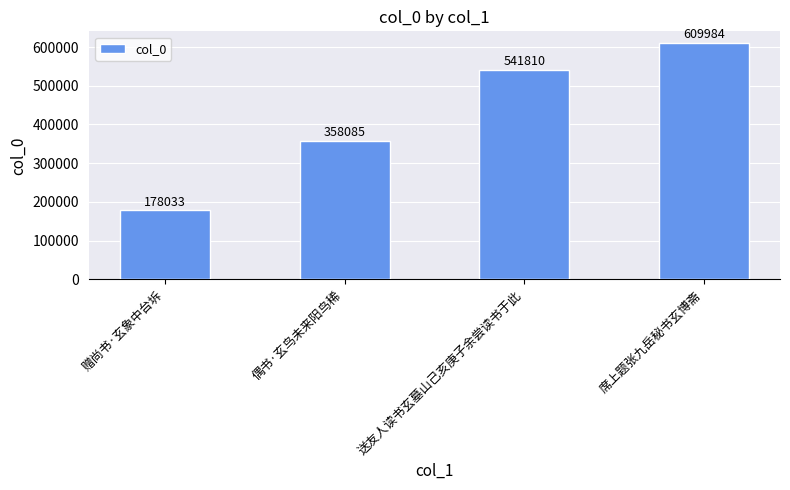

Which label corresponds to the smallest value in the chart?

赠尚书·玄象中台坼